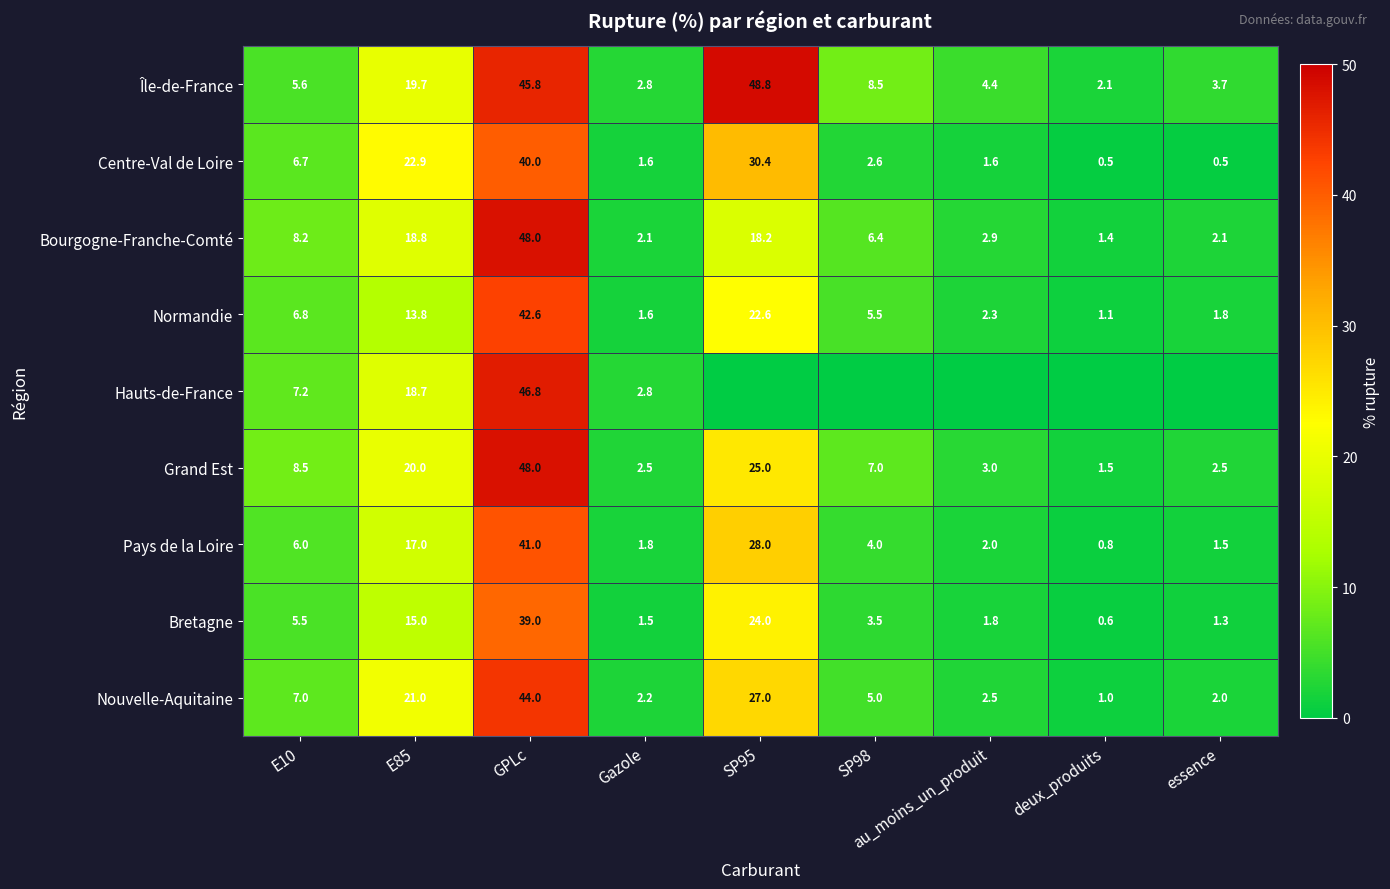

What is the highest value of the Bretagne series?

39.0